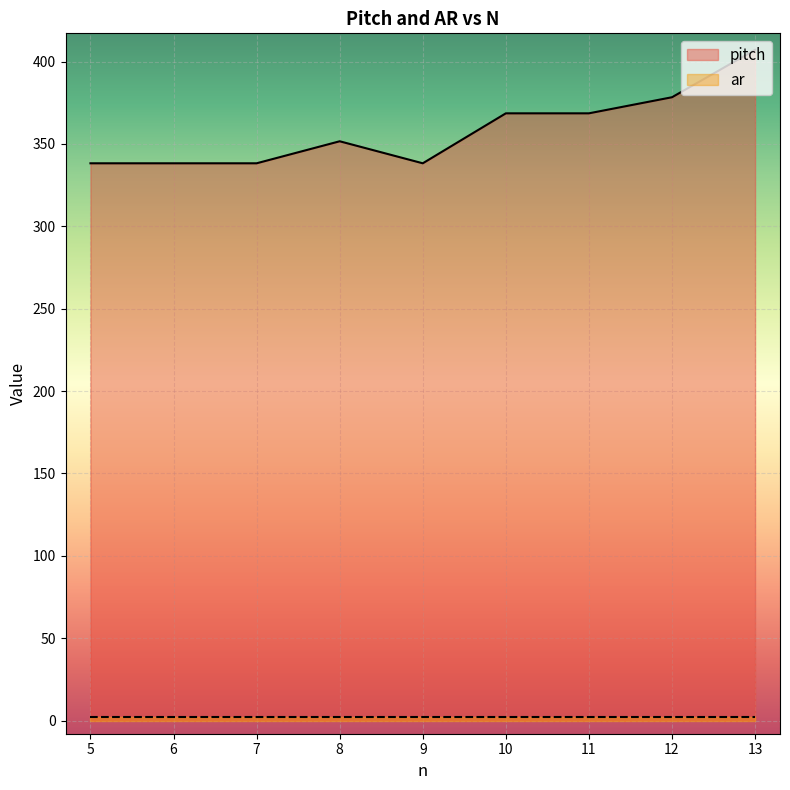

The value of pitch at 9 is 389.0. True or false?

False